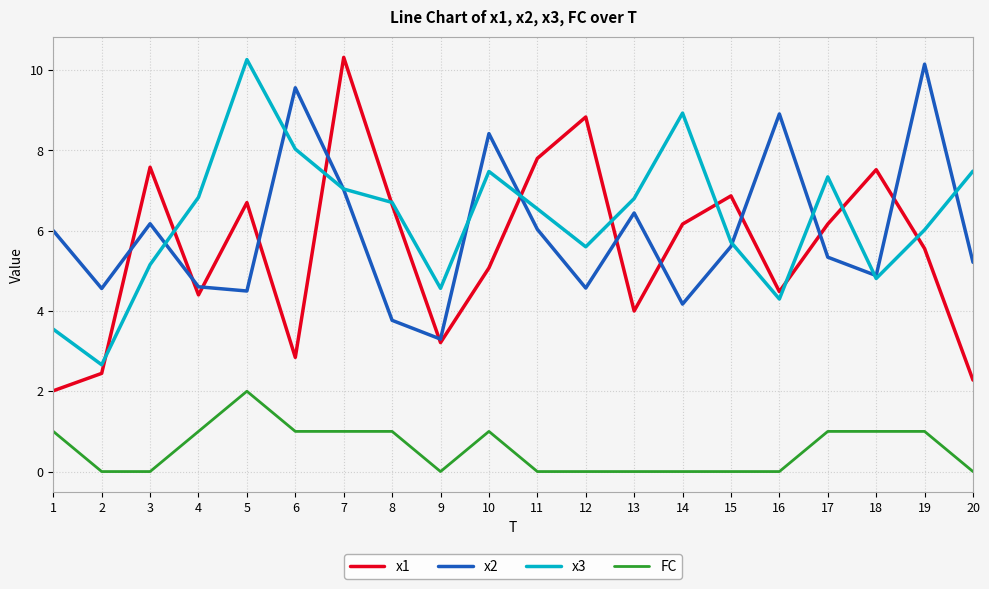

How many values in the x2 series are below 5?

8